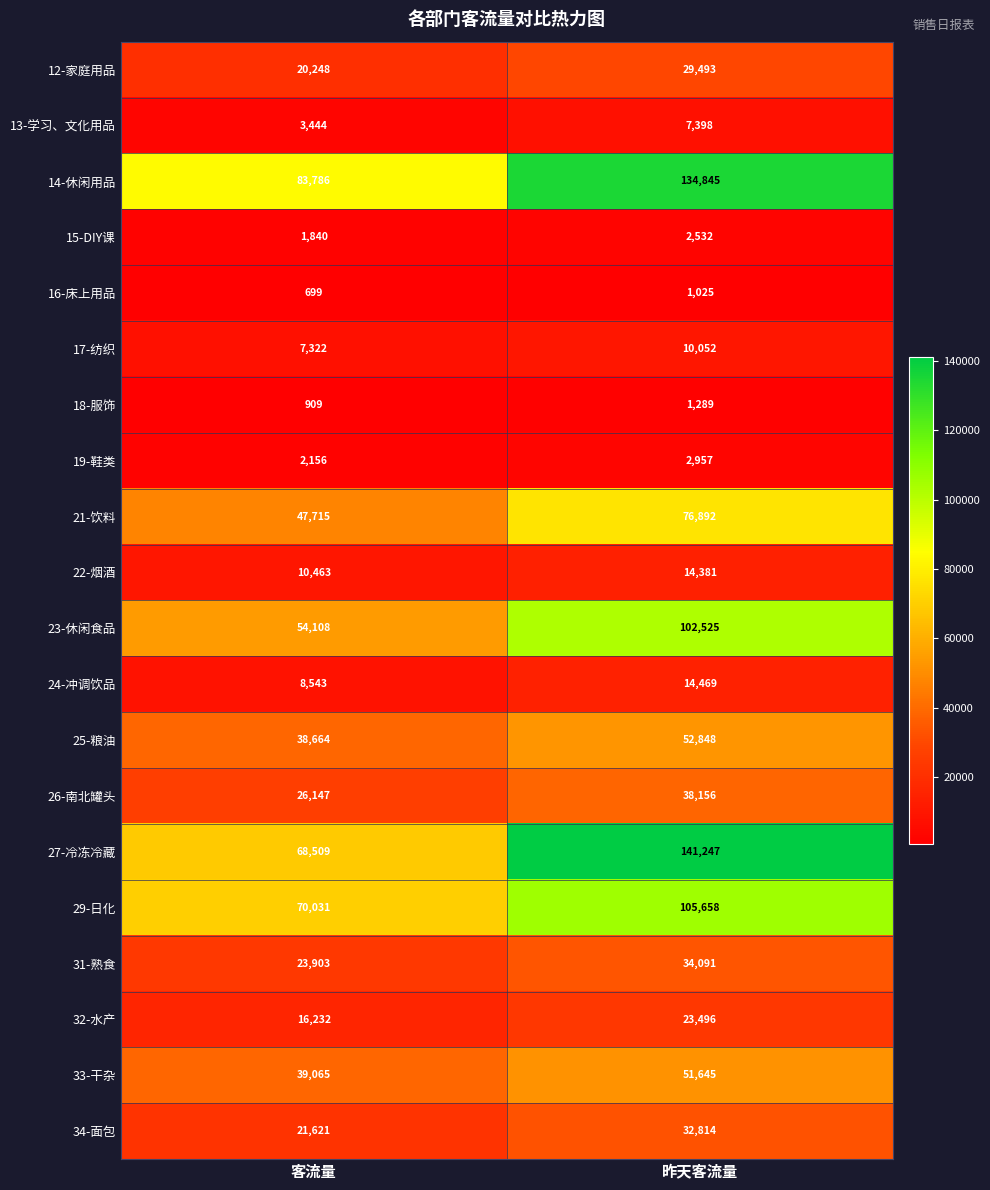

How many categories are shown in the chart?

2